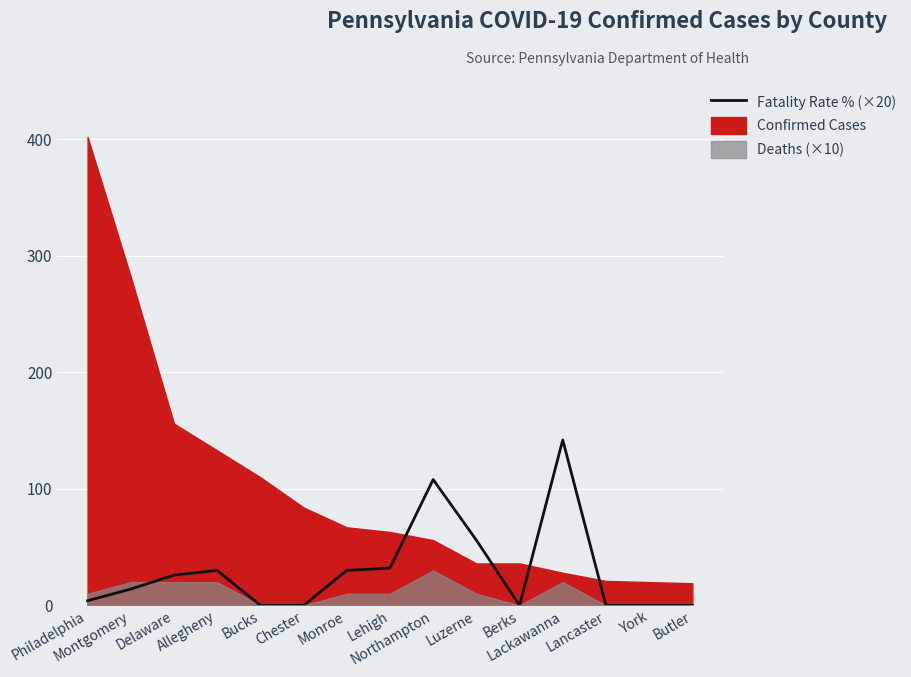

Does the chart display data point markers on the line(s)?

No